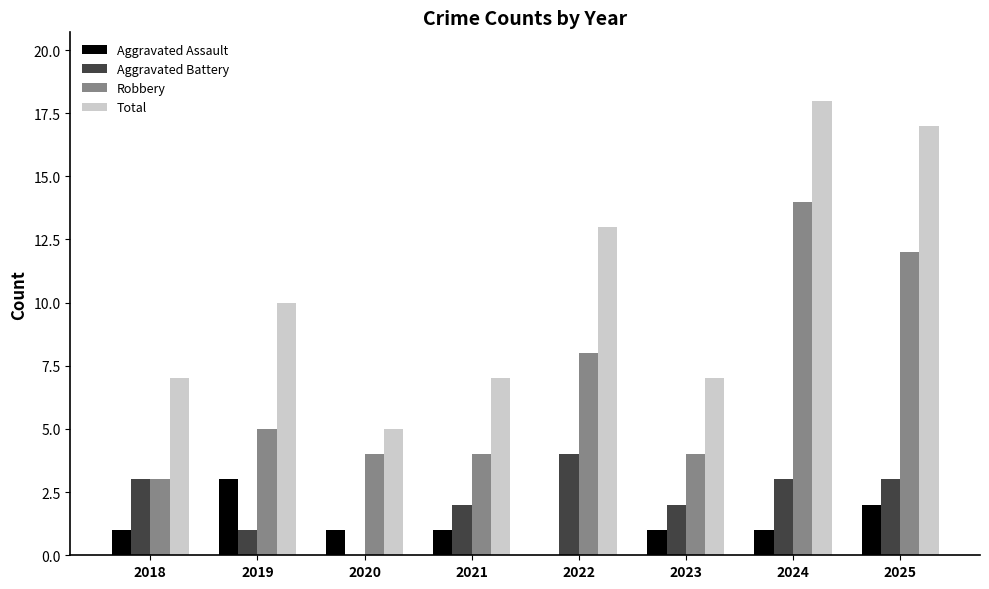

At which category is the sum across all series the highest?

2024